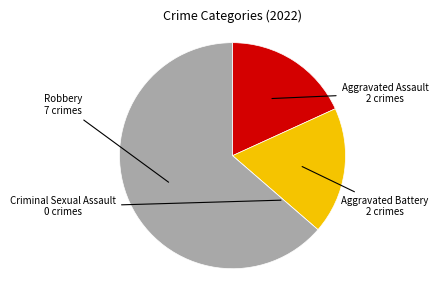

Does any single category account for the majority?

Yes